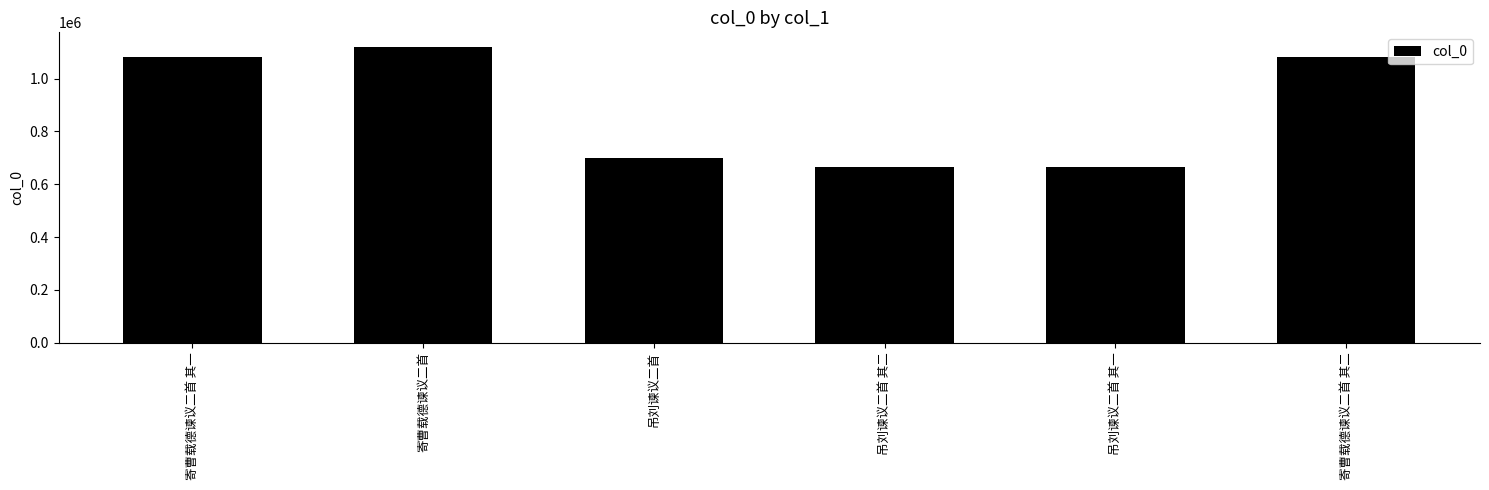

The value at 吊刘谏议二首 其一 is 1043756. True or false?

False